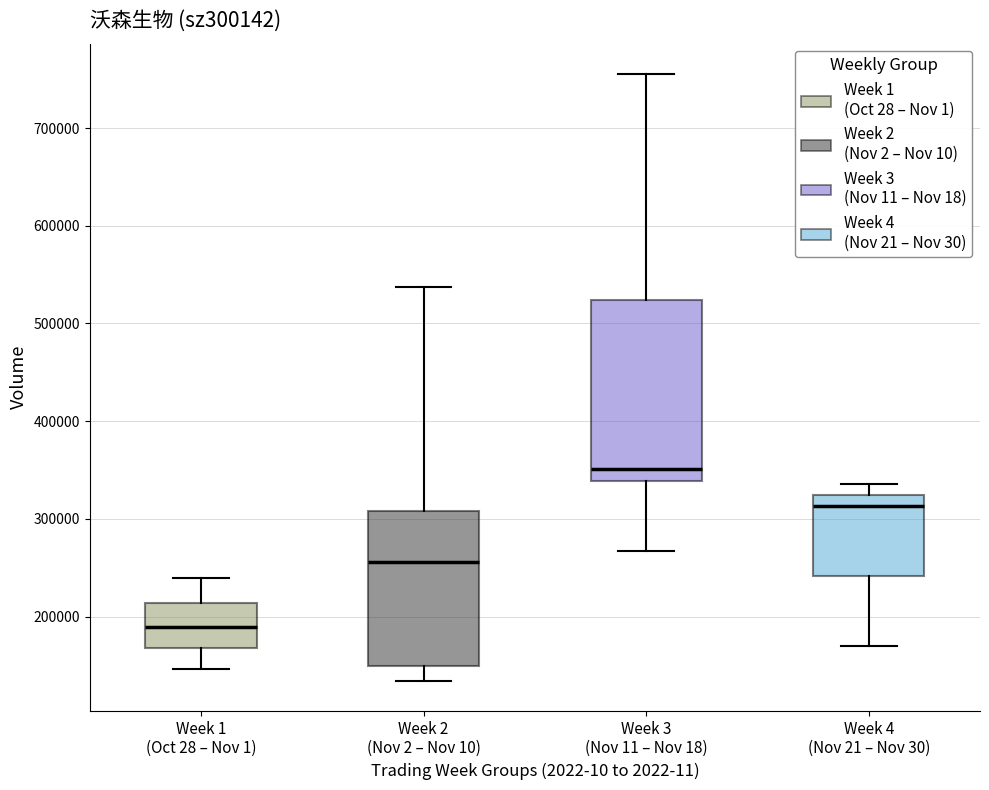

Which box's median line is the lowest?

Week 1 (Oct 28 – Nov 1)